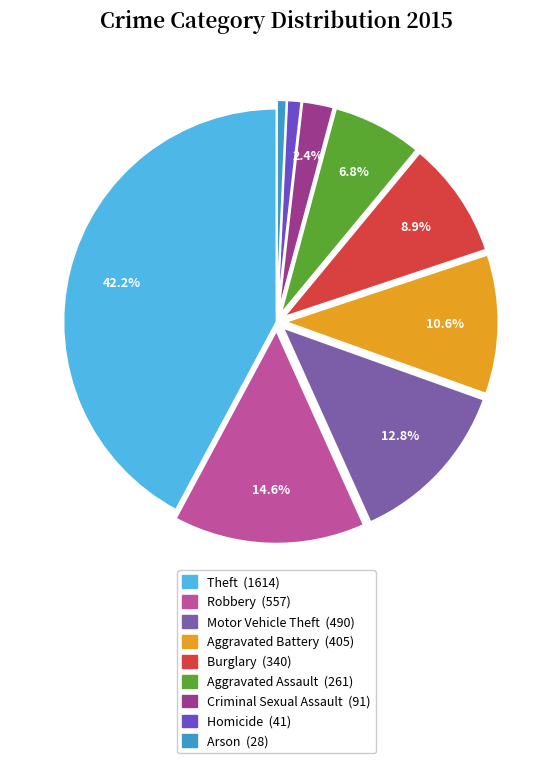

Is there a majority slice in this chart?

No